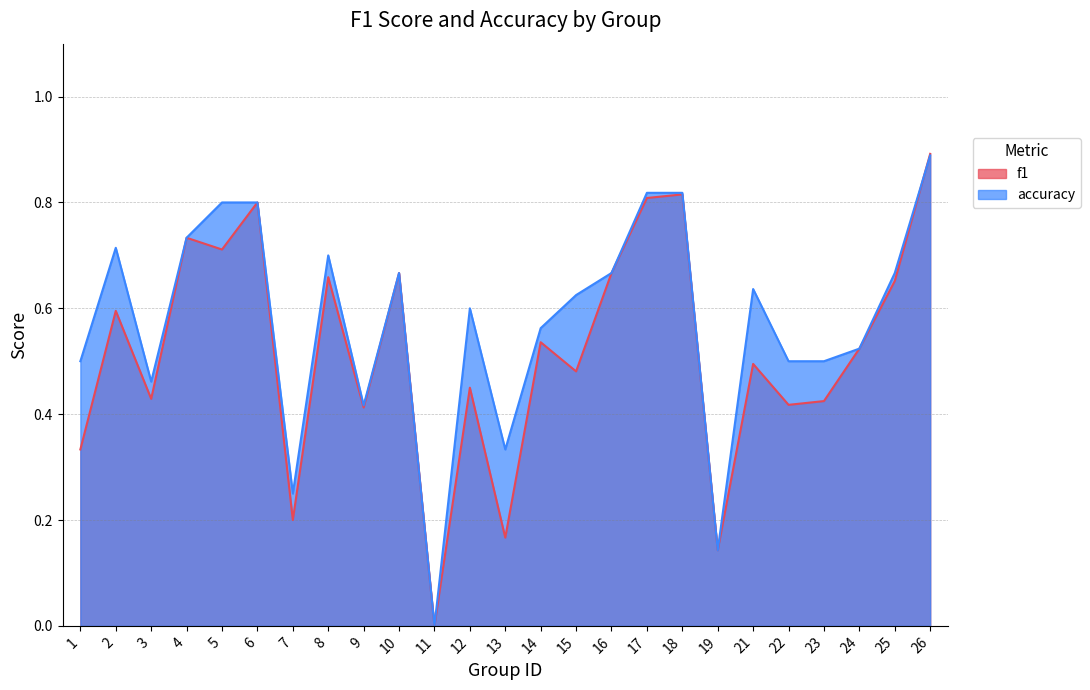

Where is accuracy nearest to the value 0?

11